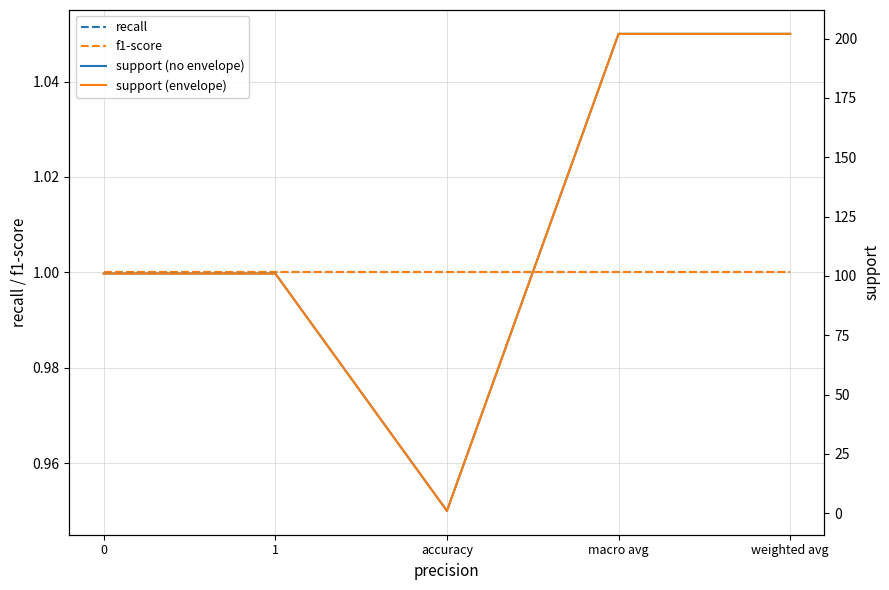

True or false: support (envelope) has more than 1 points higher than both neighbors.

False